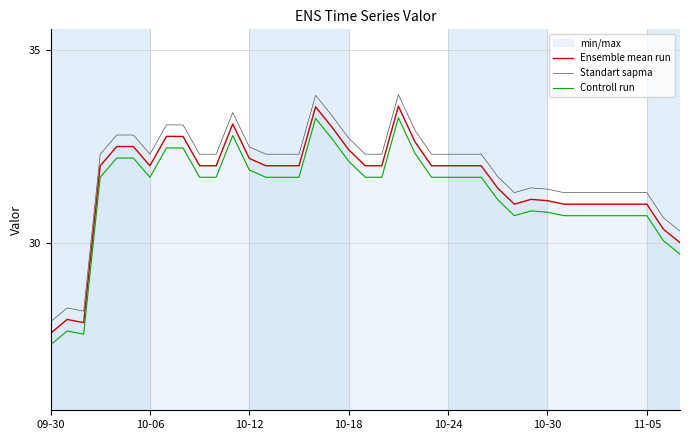

Is it true that Standart sapma equals 44.3 at 10-24?

False